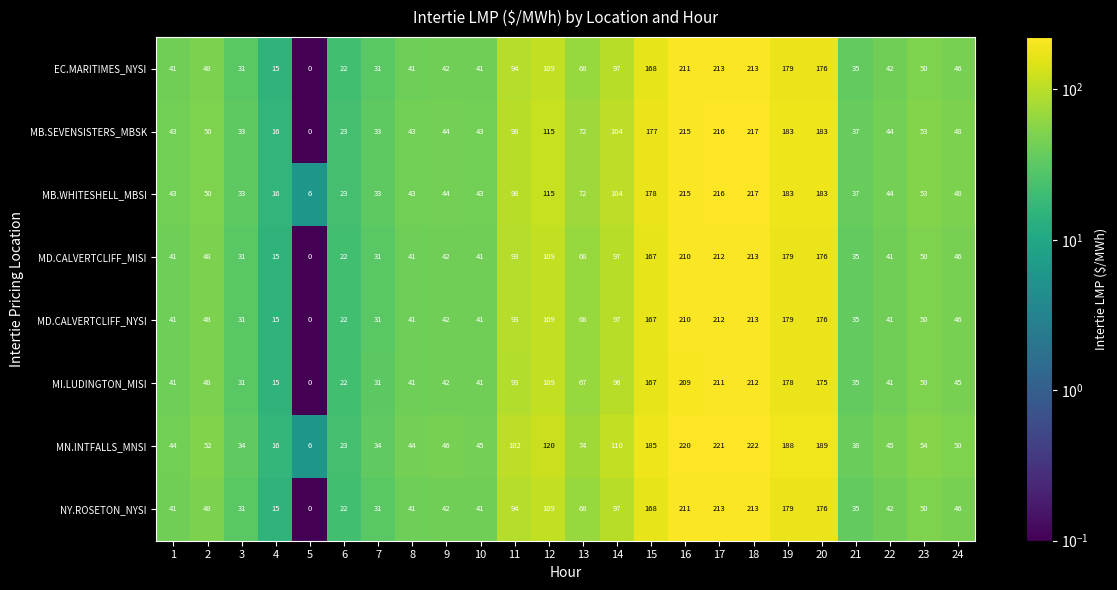

At which category does the chart reach its peak across all series?

18